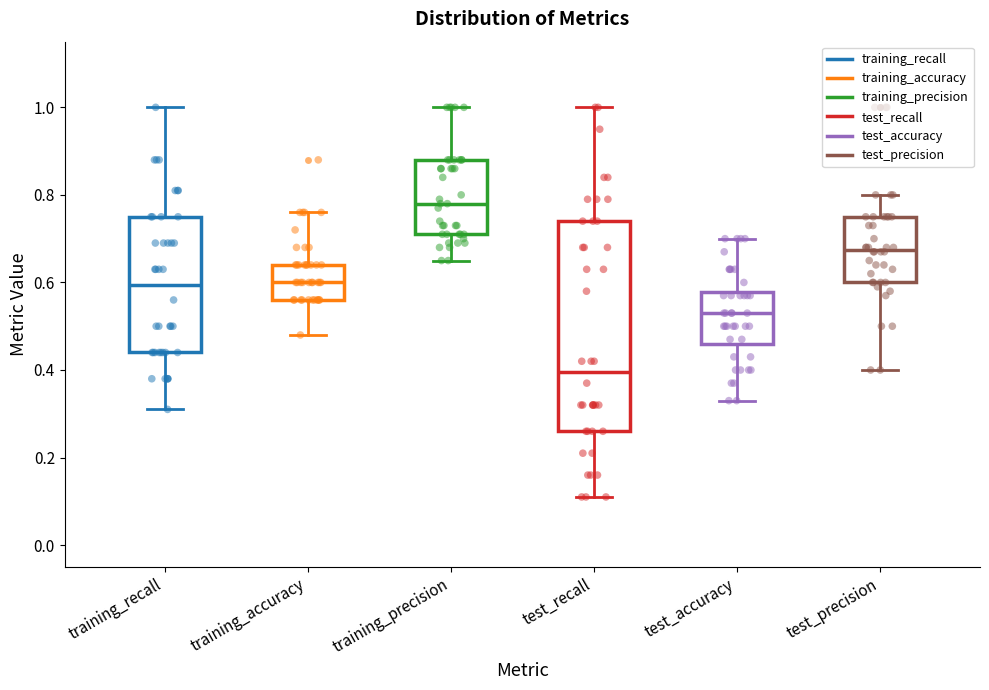

Reading left to right, read every box against the y-axis: the position of its median line, the range the box covers, and the ends of its whiskers. The values are not printed on the chart, so give them approximately, as read against the axis.

training_recall: median 0.60, box 0.44 to 0.76, whiskers 0.32 to 1.00
training_accuracy: median 0.60, box 0.56 to 0.64, whiskers 0.48 to 0.76
training_precision: median 0.78, box 0.72 to 0.88, whiskers 0.66 to 1.00
test_recall: median 0.40, box 0.26 to 0.74, whiskers 0.12 to 1.00
test_accuracy: median 0.54, box 0.46 to 0.58, whiskers 0.34 to 0.70
test_precision: median 0.68, box 0.60 to 0.76, whiskers 0.40 to 0.80